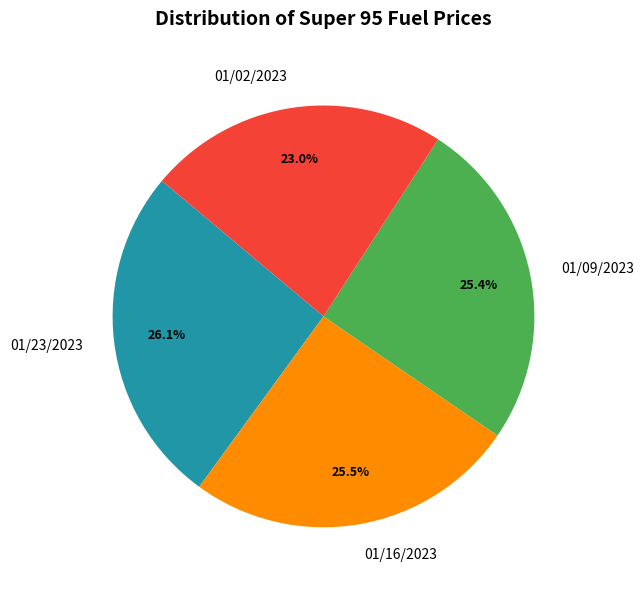

Is it true that 01/16/2023 is 33% of the pie?

False